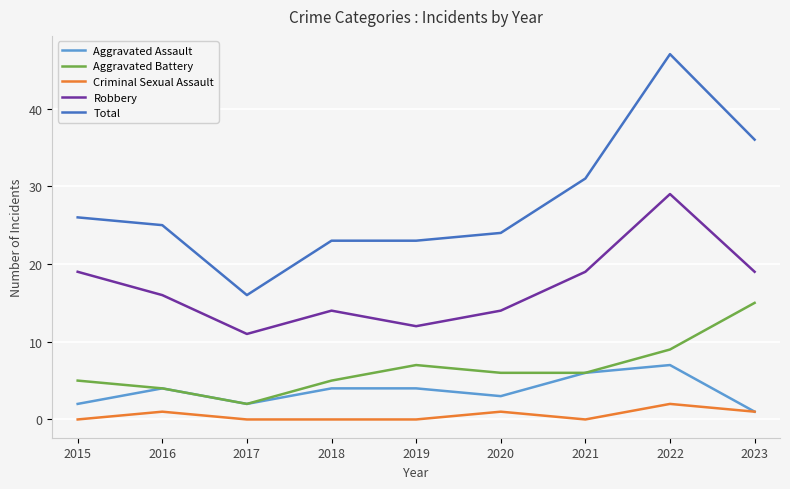

How many values in the Robbery series are below 16?

4